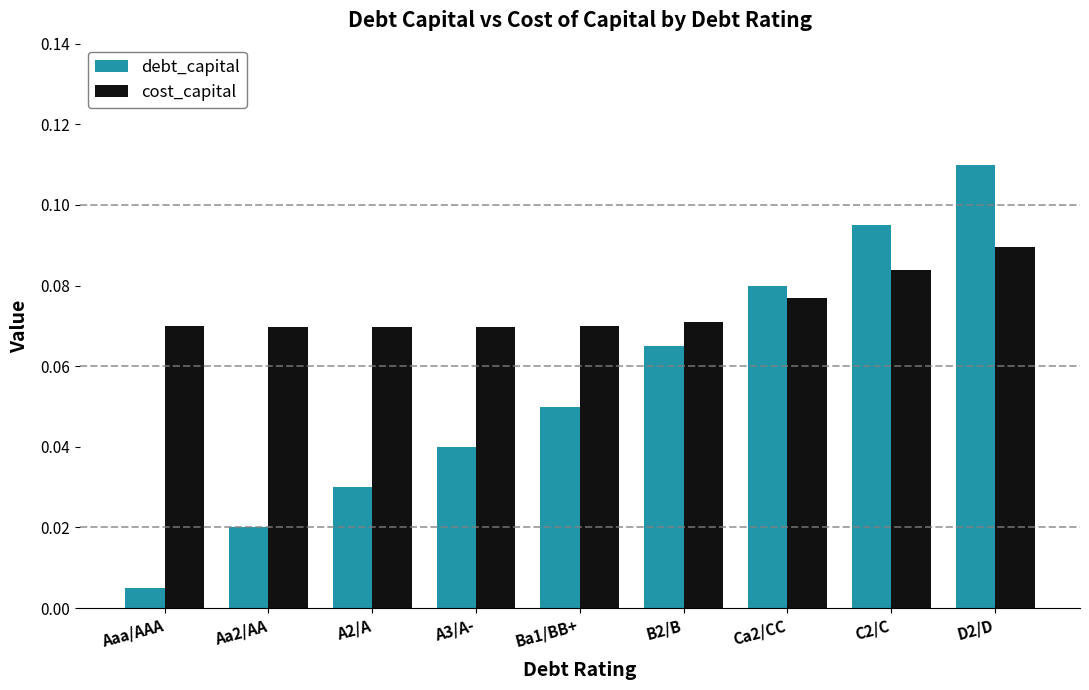

Where is debt_capital nearest to the value 0?

Aaa/AAA